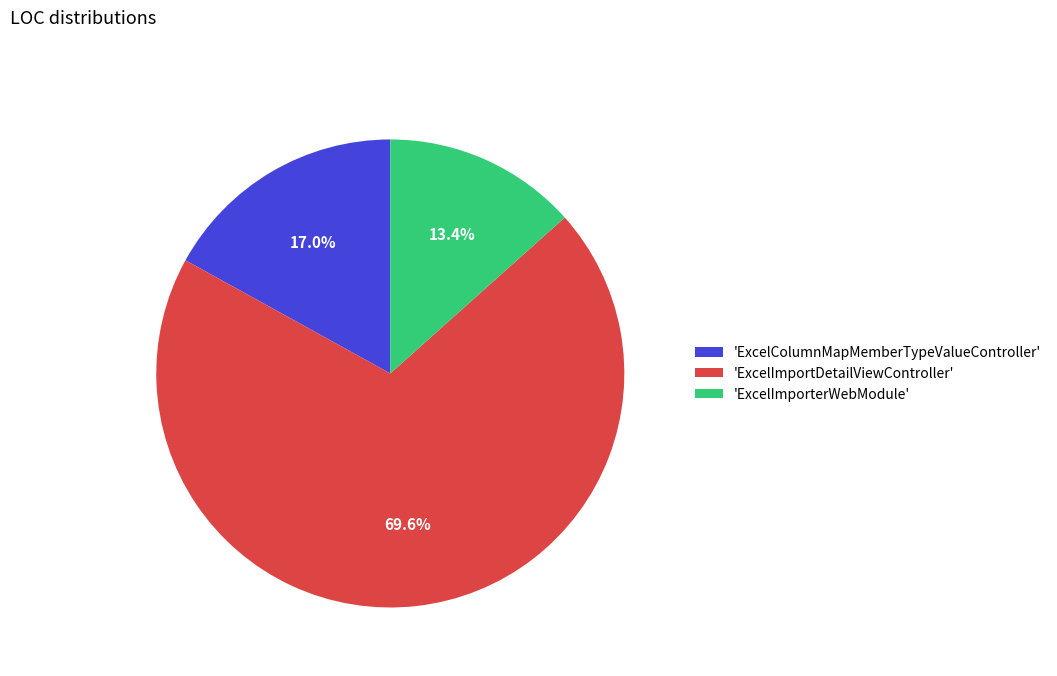

Rank the categories by value from highest to lowest.

'ExcelImportDetailViewController', 'ExcelColumnMapMemberTypeValueController', 'ExcelImporterWebModule'